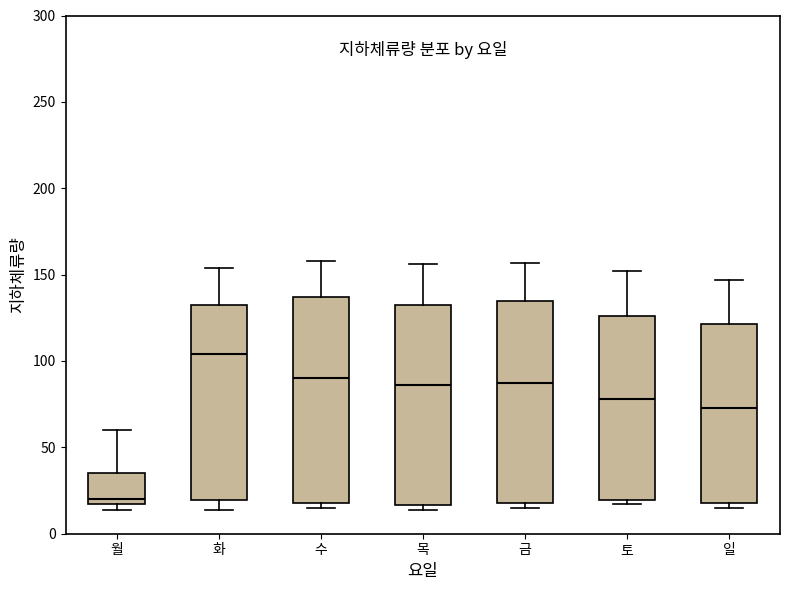

Reading left to right, read every box against the y-axis: the position of its median line, the range the box covers, and the ends of its whiskers. The values are not printed on the chart, so give them approximately, as read against the axis.

월: median 20, box 15 to 35, whiskers 15 (just below the box's lower edge) to 60
화: median 105, box 20 to 135, whiskers 15 to 155
수: median 90, box 20 to 135, whiskers 15 to 160
목: median 85, box 15 to 135, whiskers 15 (just below the box's lower edge) to 155
금: median 90, box 20 to 135, whiskers 15 to 155
토: median 80, box 20 to 125, whiskers 15 to 150
일: median 75, box 20 to 120, whiskers 15 to 145